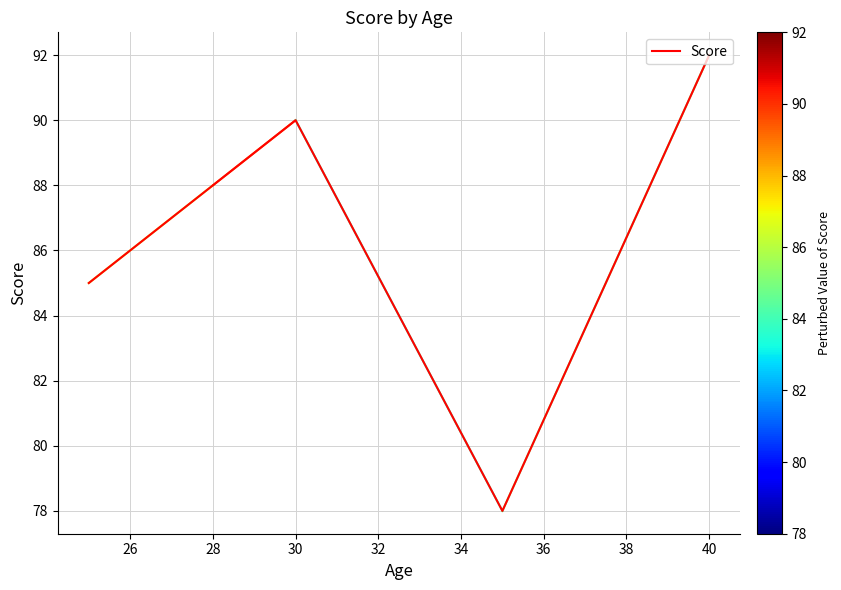

Does the chart have visible grid lines?

Yes